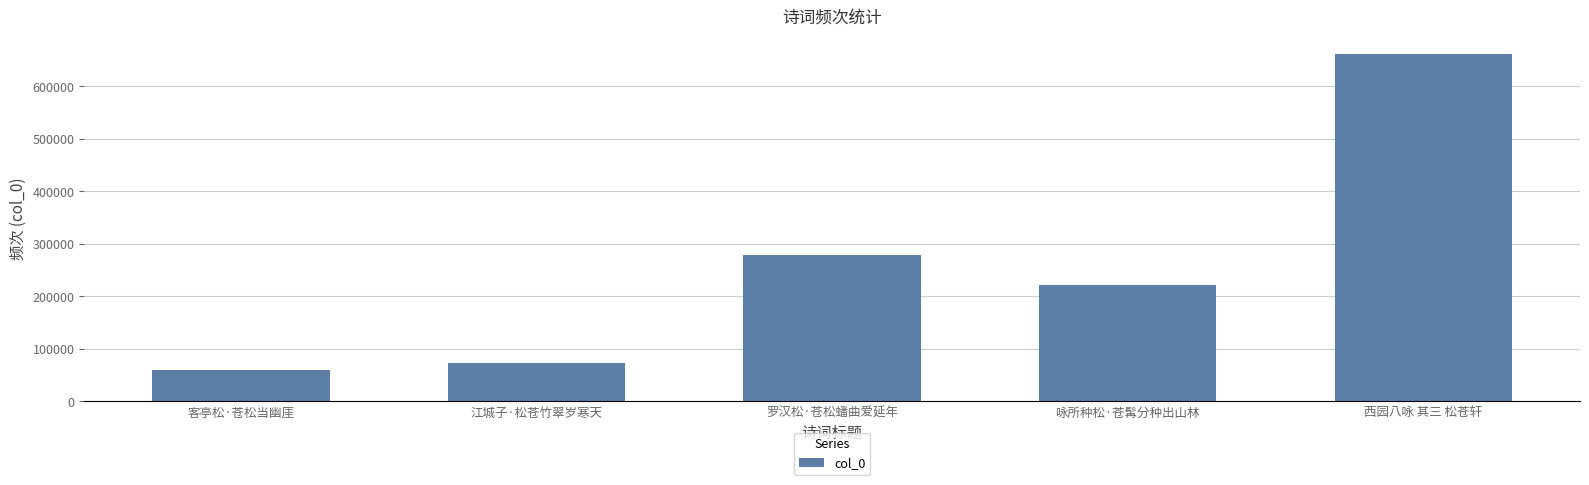

What is the label of the 2nd bar from the right?

咏所种松·苍髯分种出山林